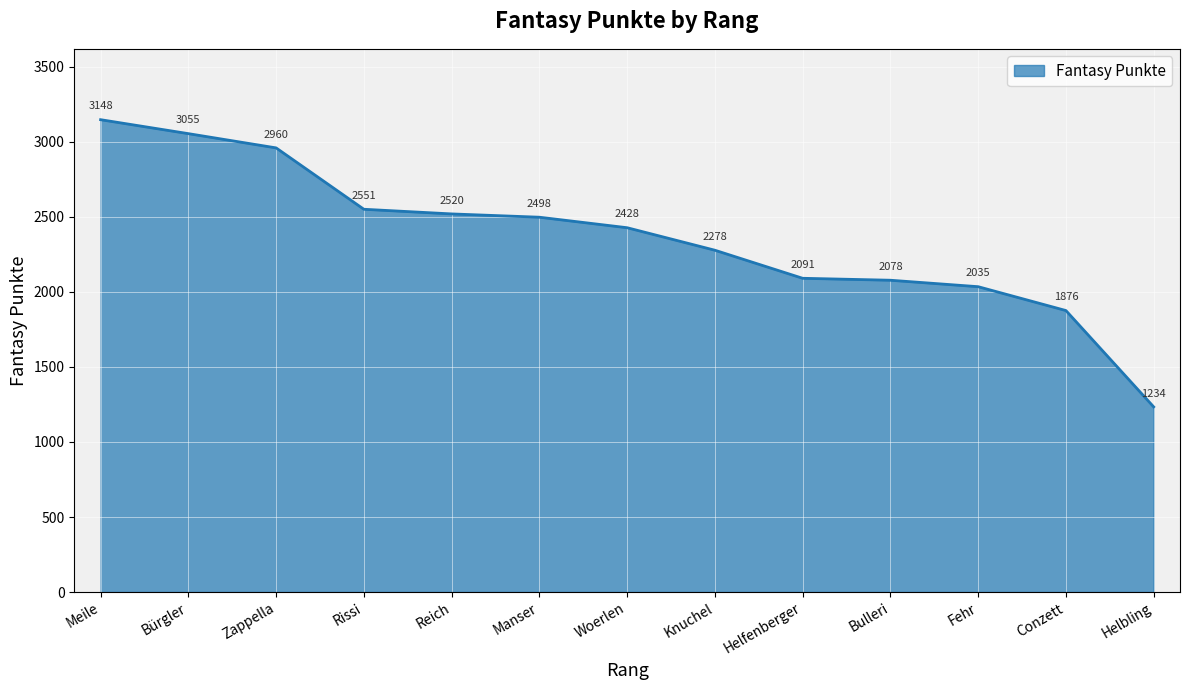

What is the sum of all values?

30752